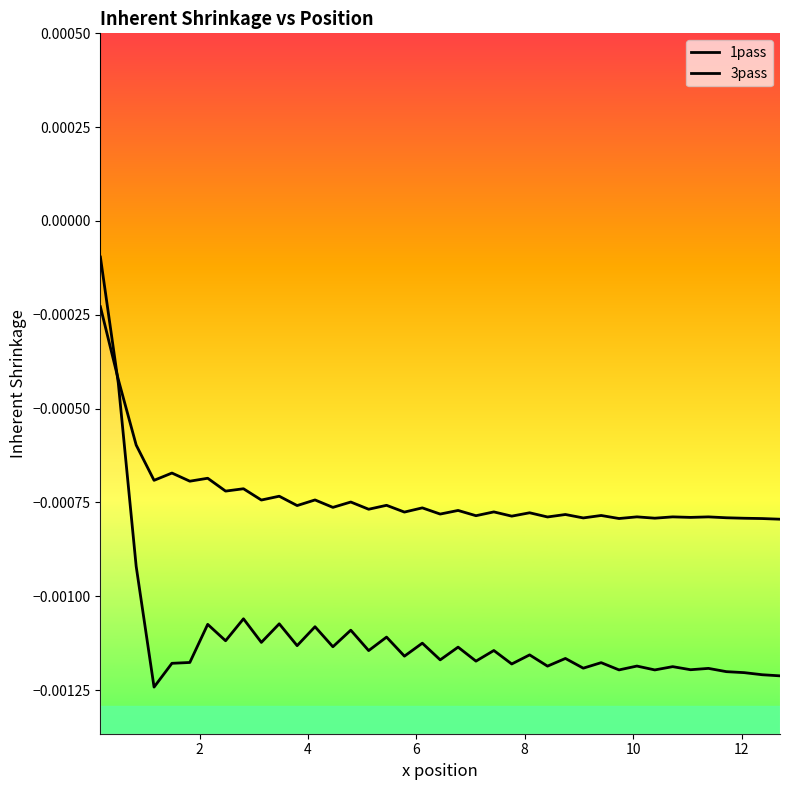

The value of 3pass at 18 is -0.0. True or false?

False